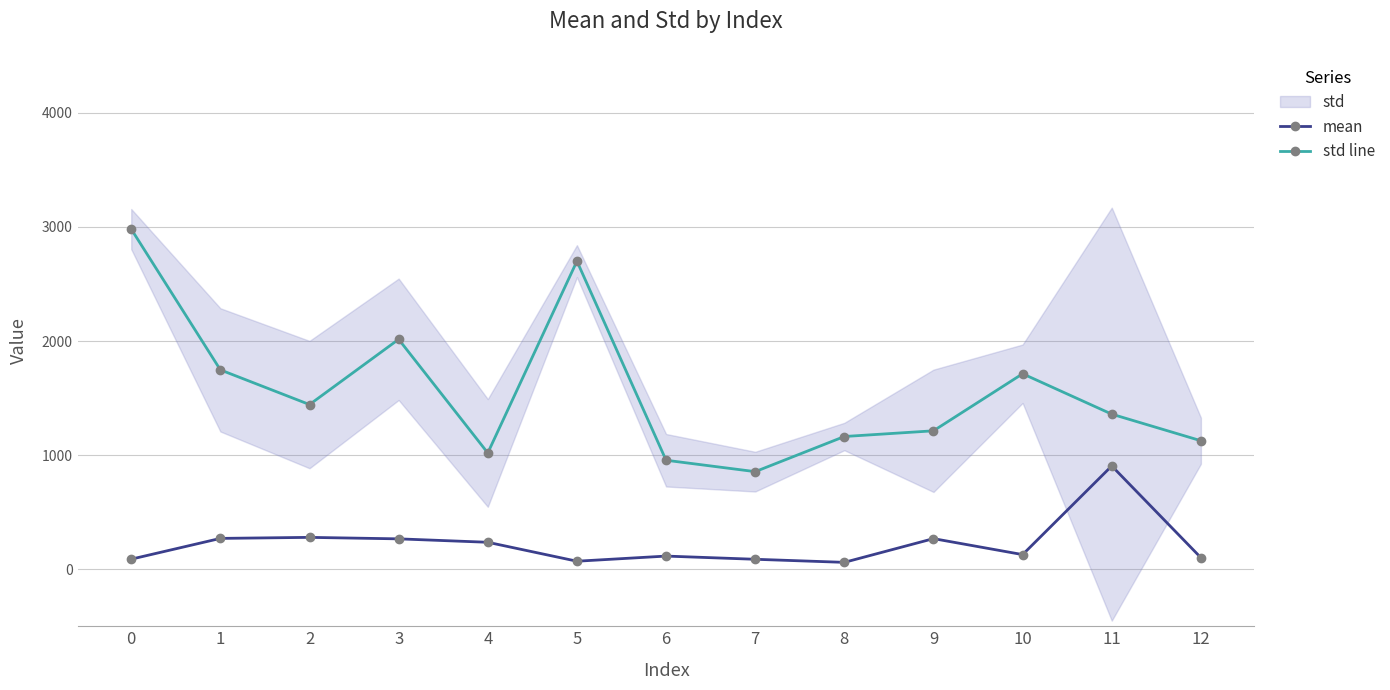

True or false: mean and std line cross at least once.

False